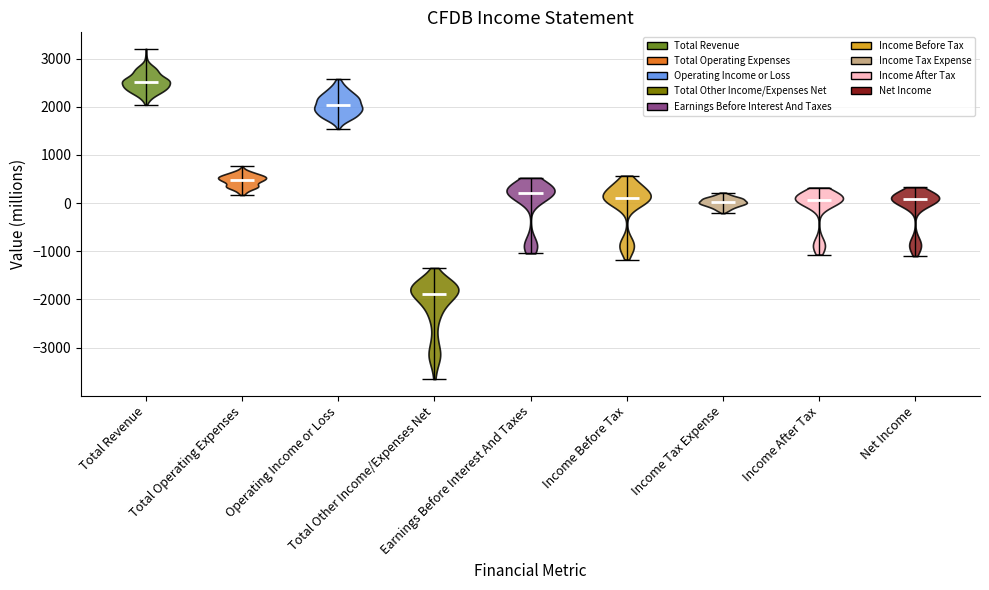

What is the lowest point the violin for Earnings Before Interest And Taxes reaches on the y-axis? The values are not printed on the chart, so give them approximately, as read against the axis.

-1000